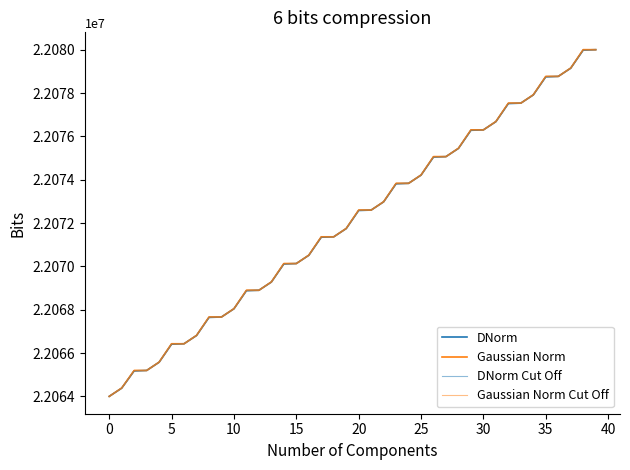

Does the chart have visible grid lines?

No